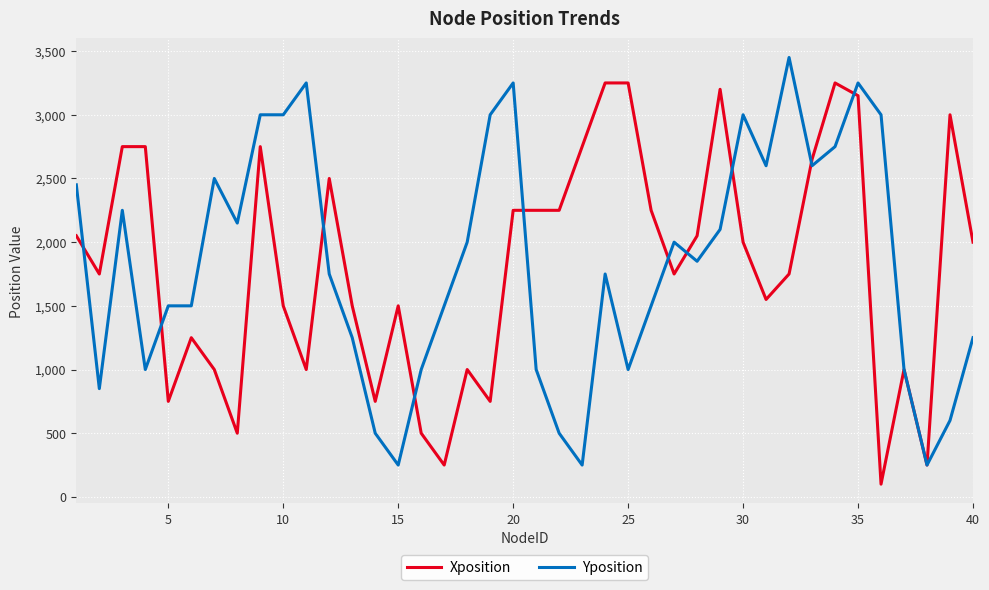

What is the maximum value shown in the chart?

3450